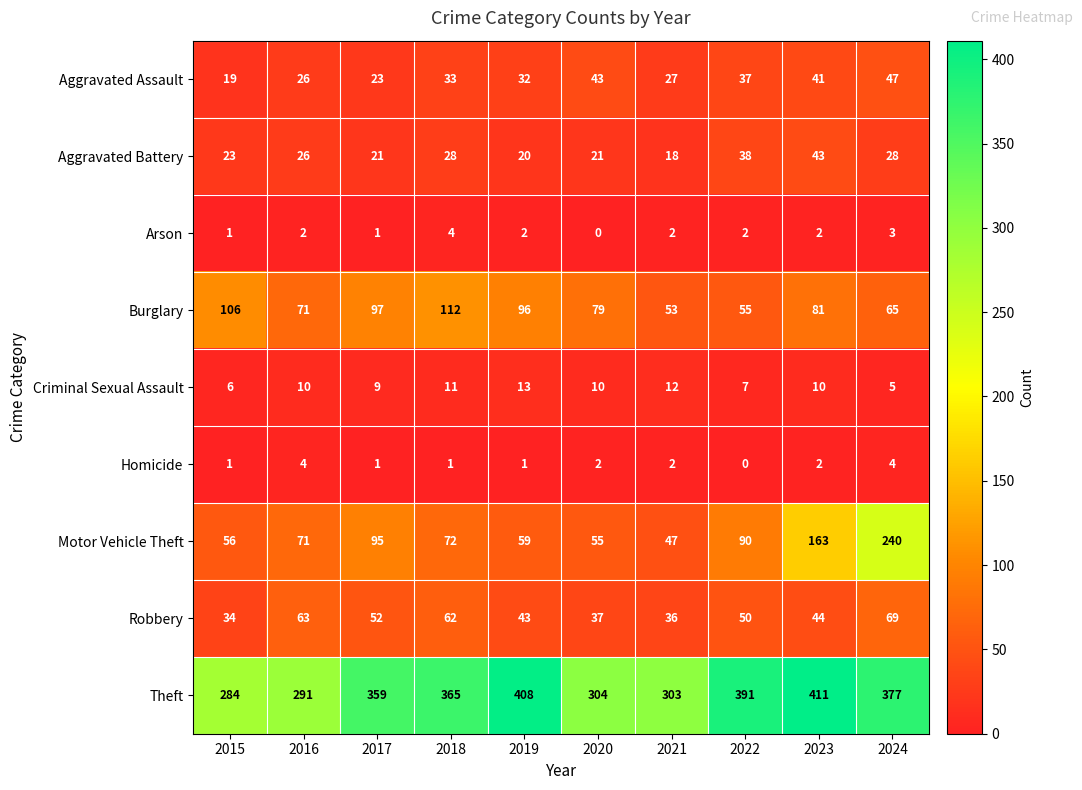

Which category has the highest value in the Robbery series?

2024